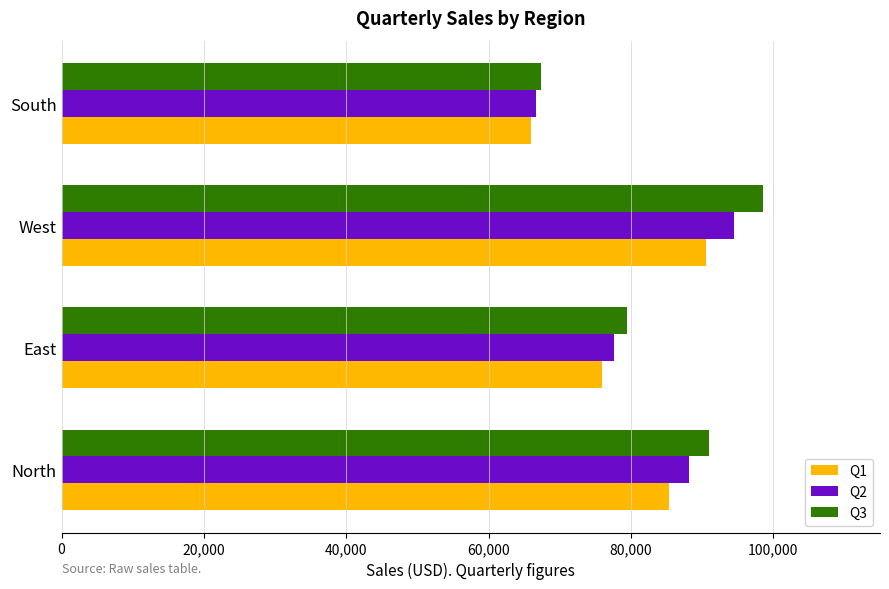

What is the total value across all series at North?

264413.6